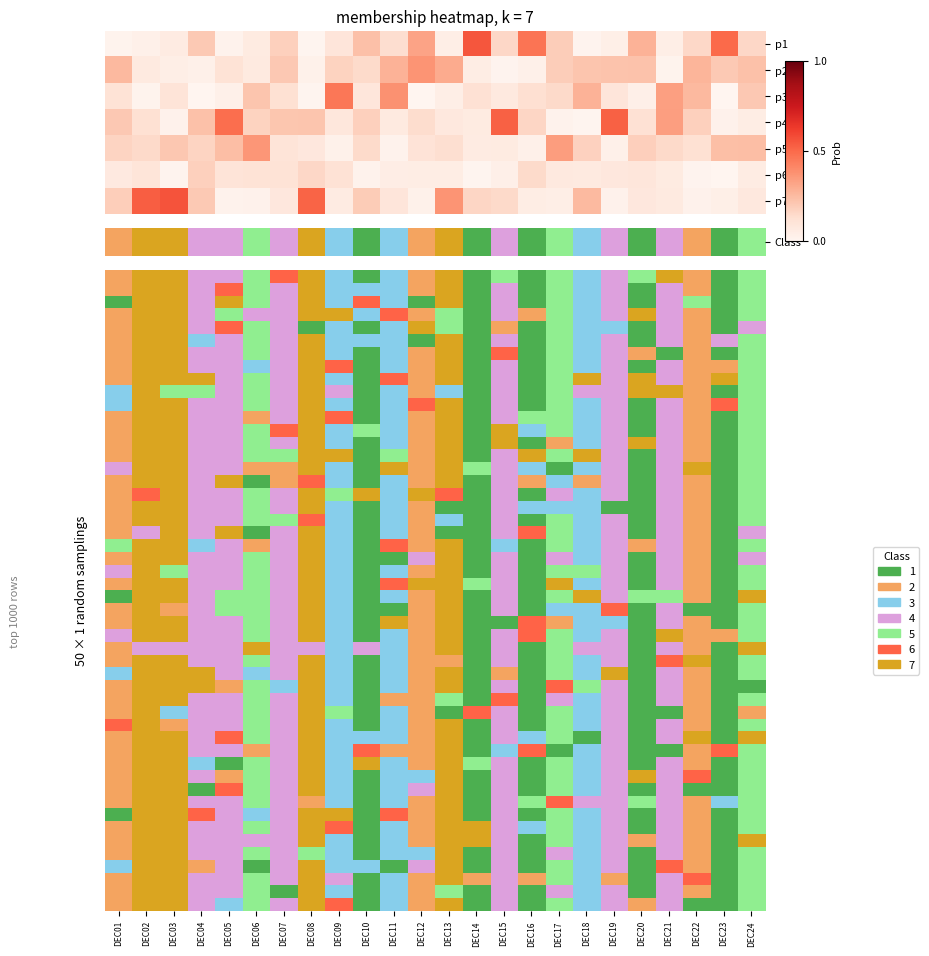

Rank the series by their maximum value, from highest to lowest.

p7, p1, p4, p3, p2, p5, p6